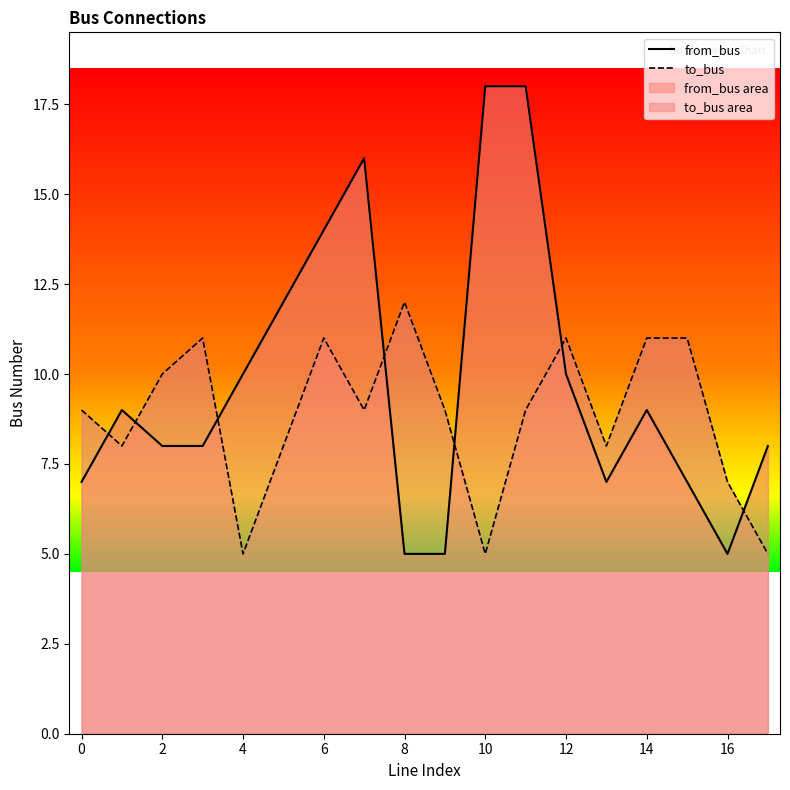

Which series has the largest total across all categories?

from_bus